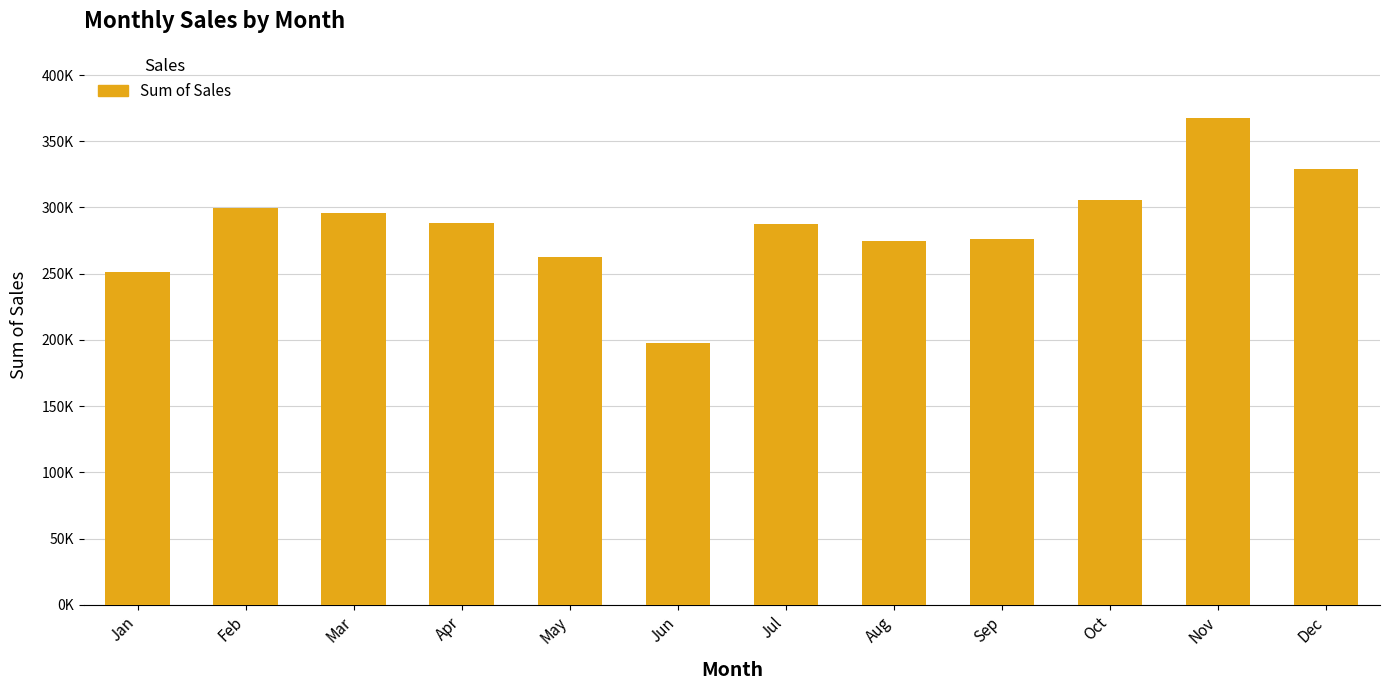

Does the chart contain any negative values?

No